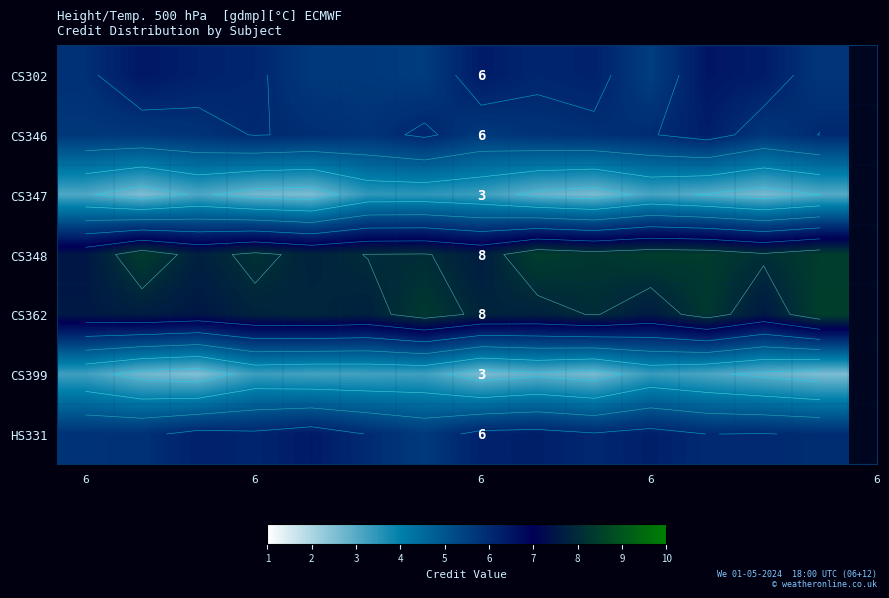

The CS302 series shows 1.4 at 6. True or false?

False